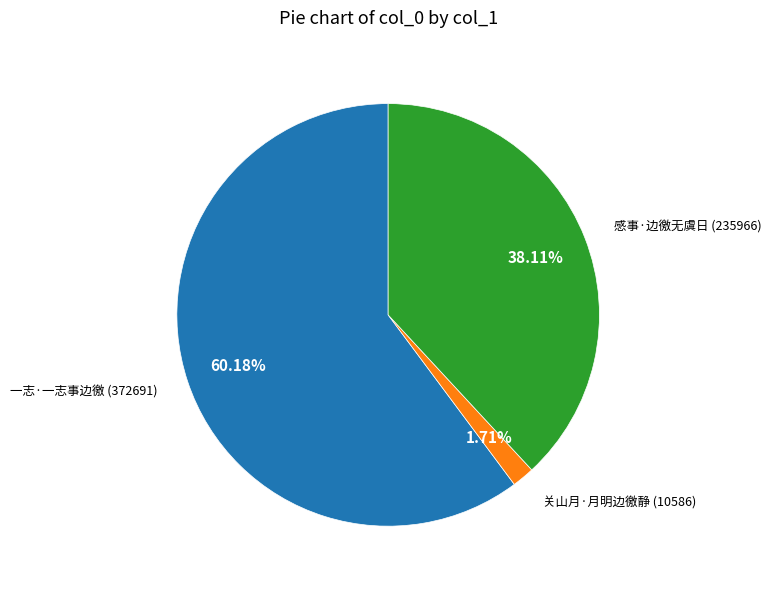

Which has a higher value, 感事·边徼无虞日 or 关山月·月明边徼静?

感事·边徼无虞日